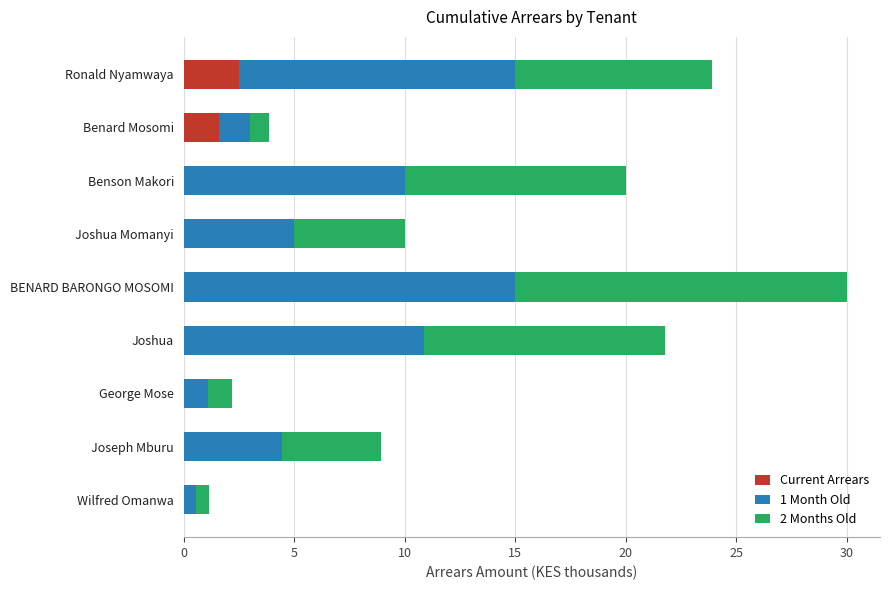

Count the number of data series in this chart.

3